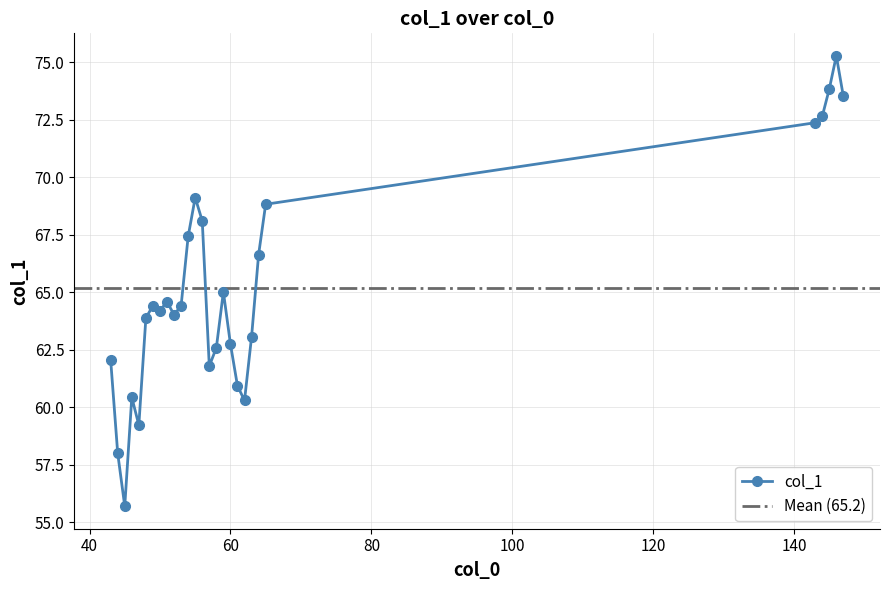

Where is the data nearest to the value 65?

59